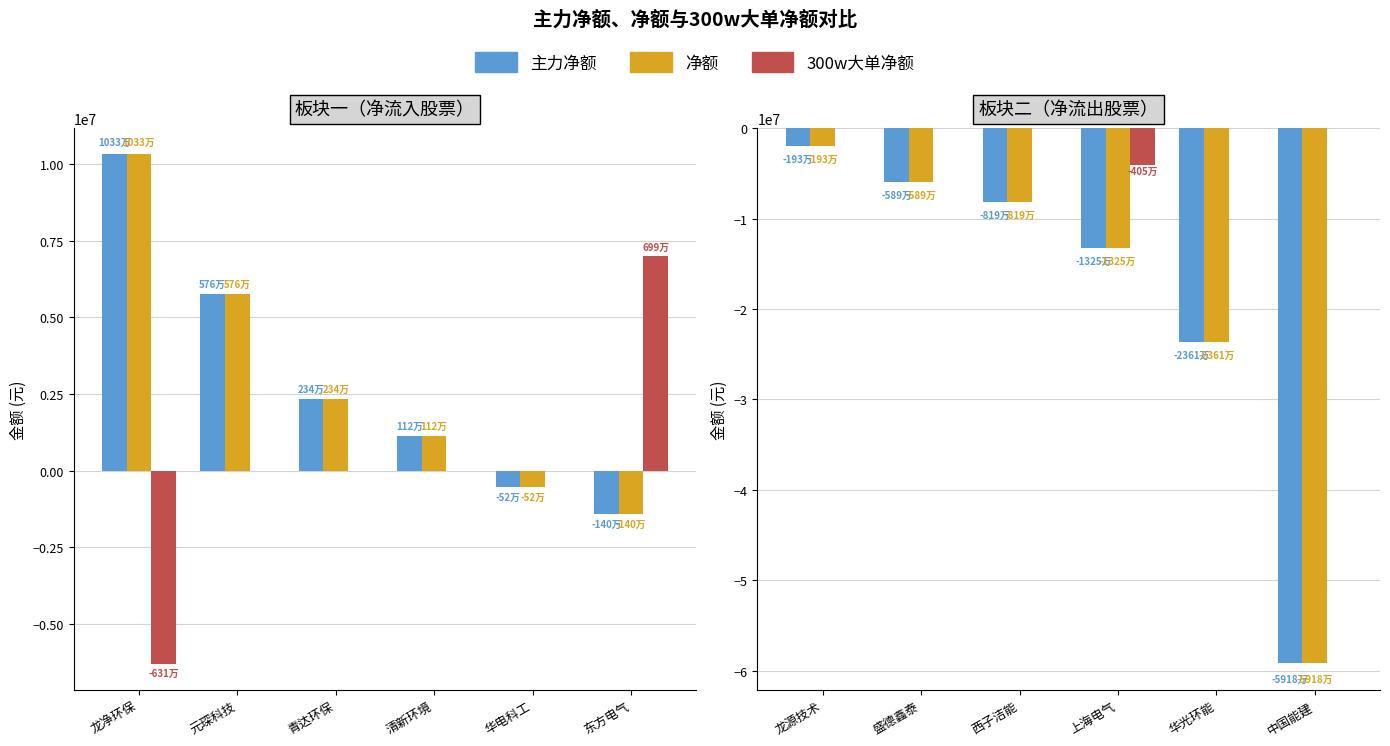

Which series changed the most between 西子洁能 and 华光环能?

主力净额